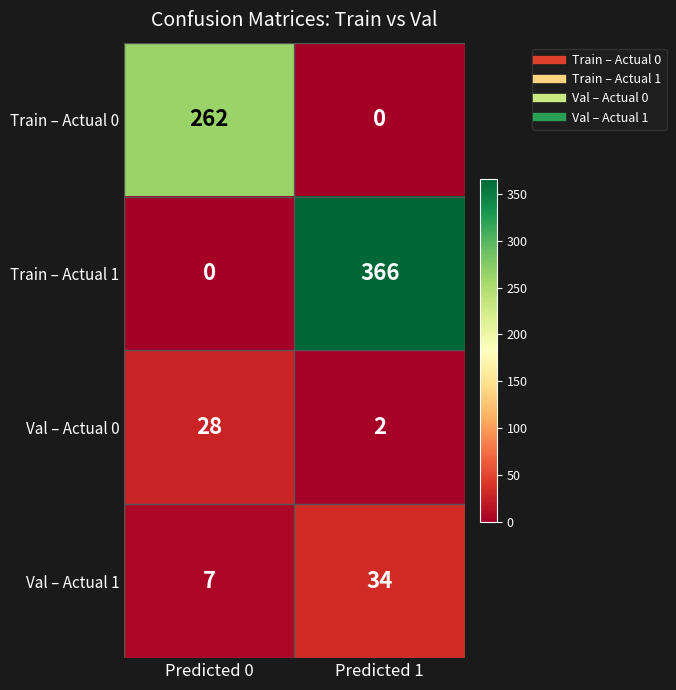

Which category has the highest value in the Train – Actual 1 series?

Predicted 1